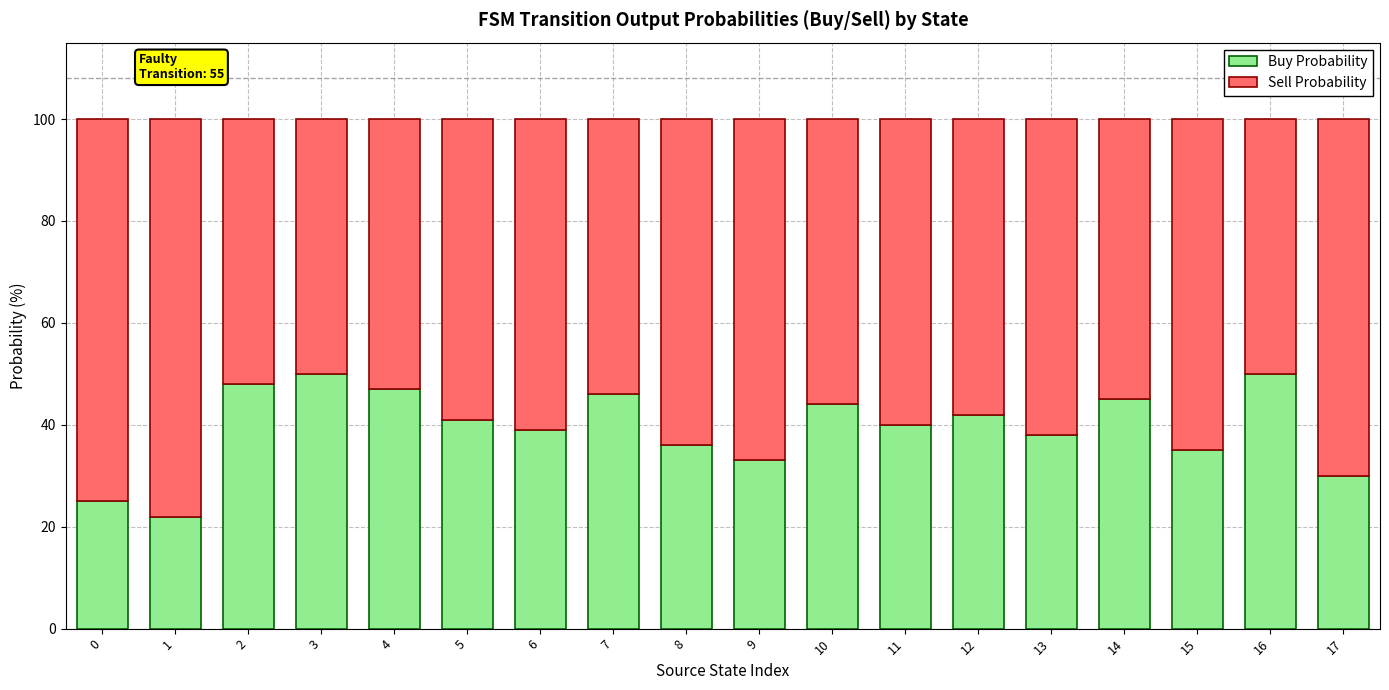

What are all the series names shown in the legend?

Buy Probability, Sell Probability